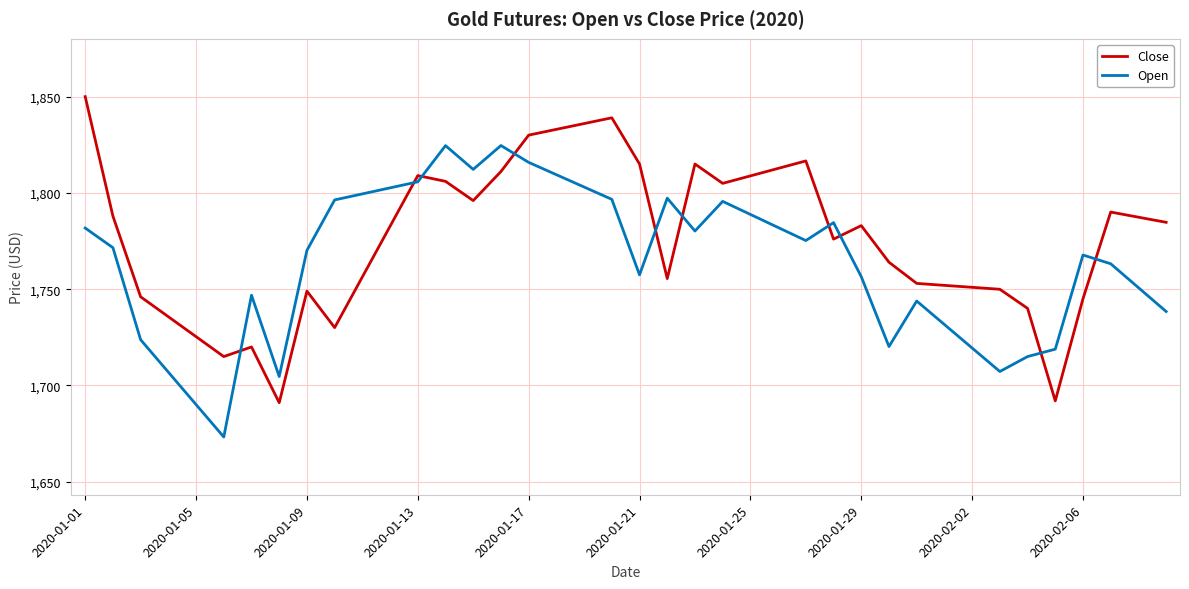

In Open, how many points are lower than both neighbors (excluding endpoints)?

8